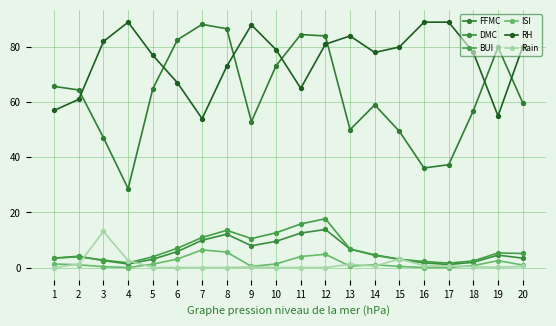

How many lines are shown in the chart?

6